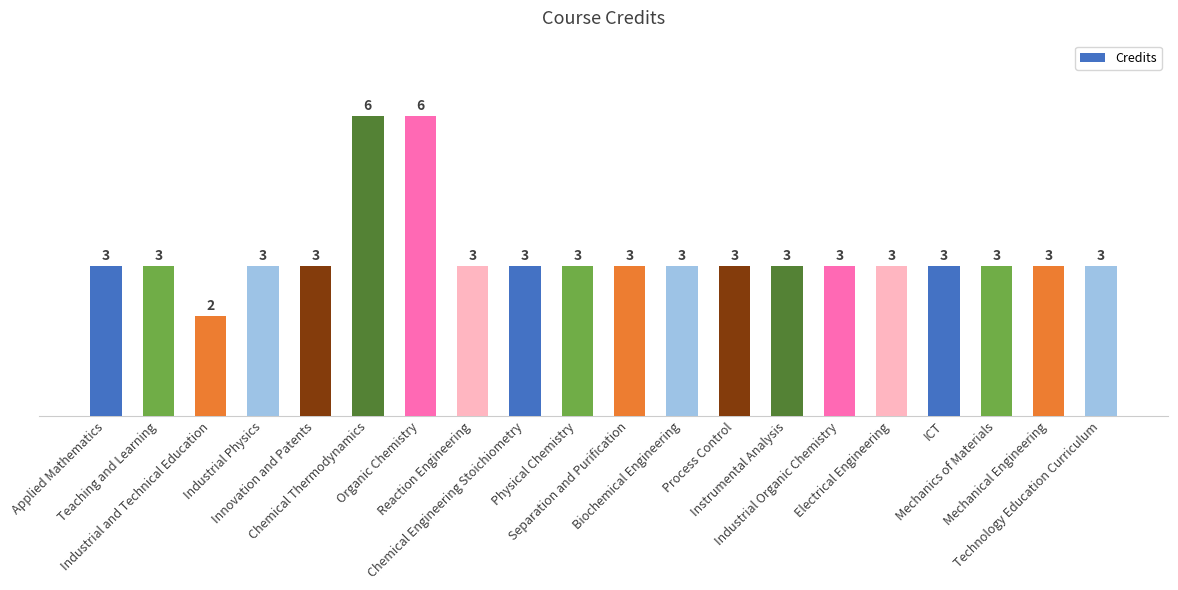

What is the average value?

3